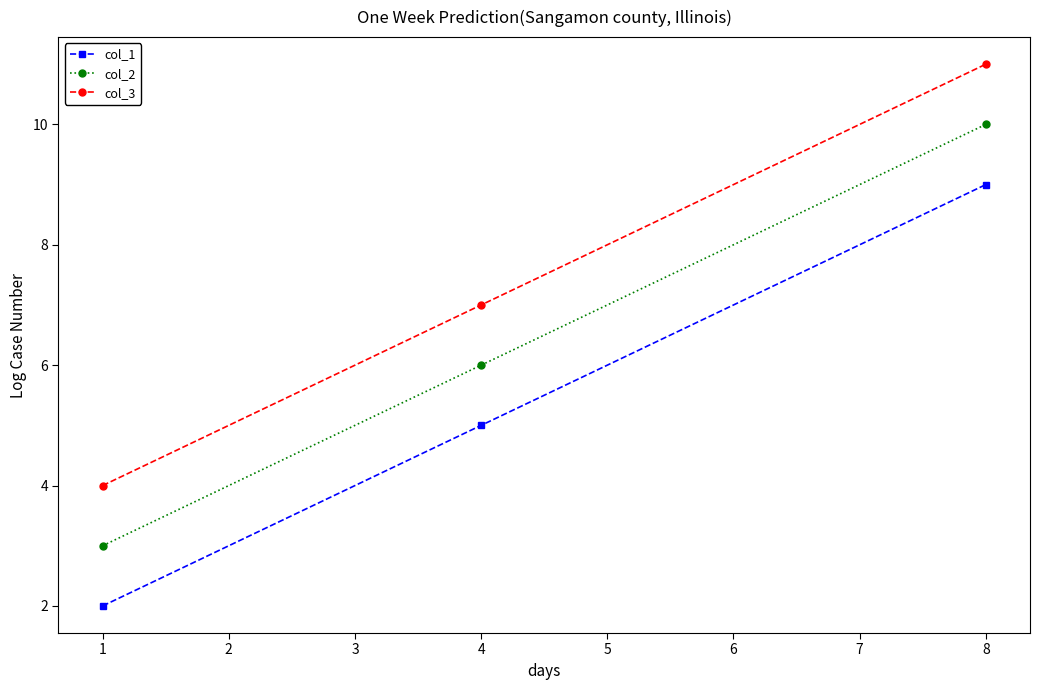

Which series has the largest total across all categories?

col_3